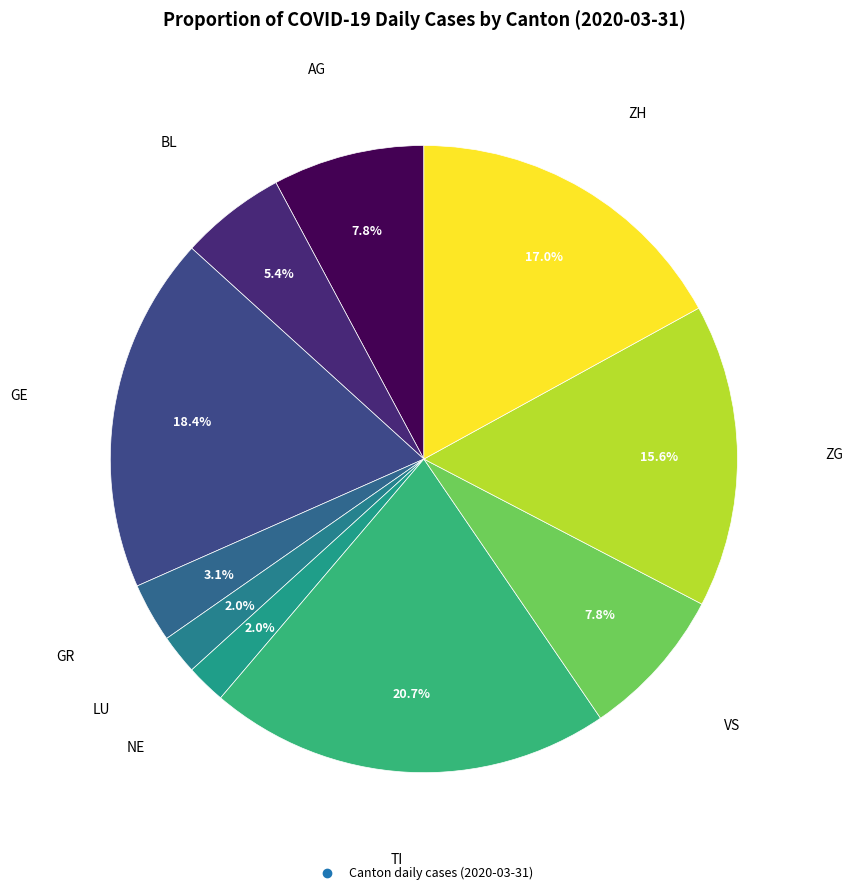

How many segments does this pie chart have?

10